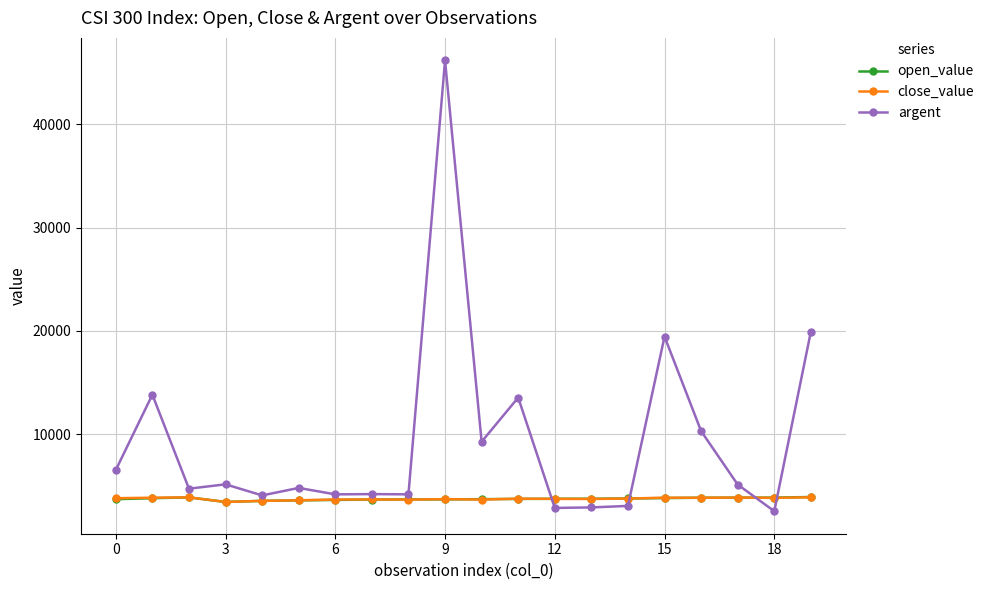

Which series has the largest total across all categories?

argent